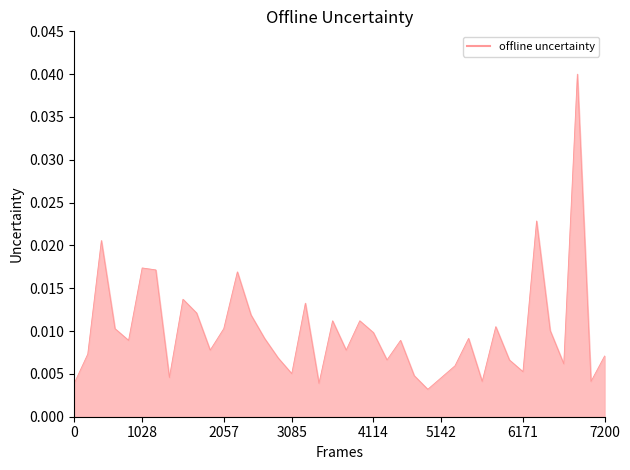

Does the chart have visible grid lines?

No